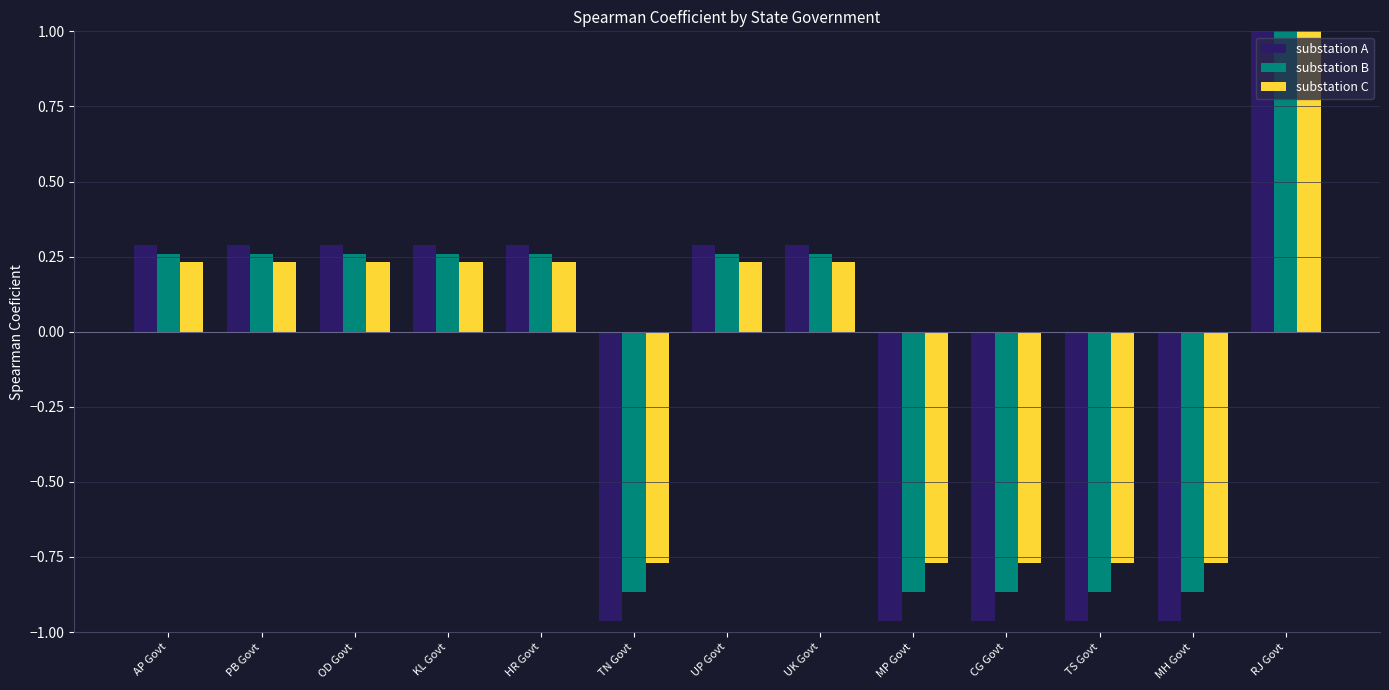

What is the difference between the second highest and minimum values in the substation C series?

1.0